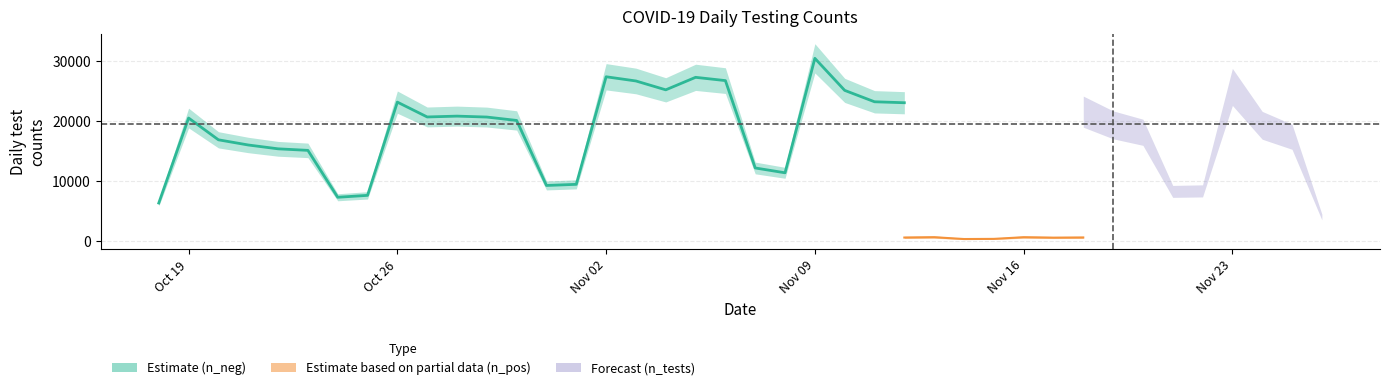

Which series changed the most between 15 and 29?

n_tests